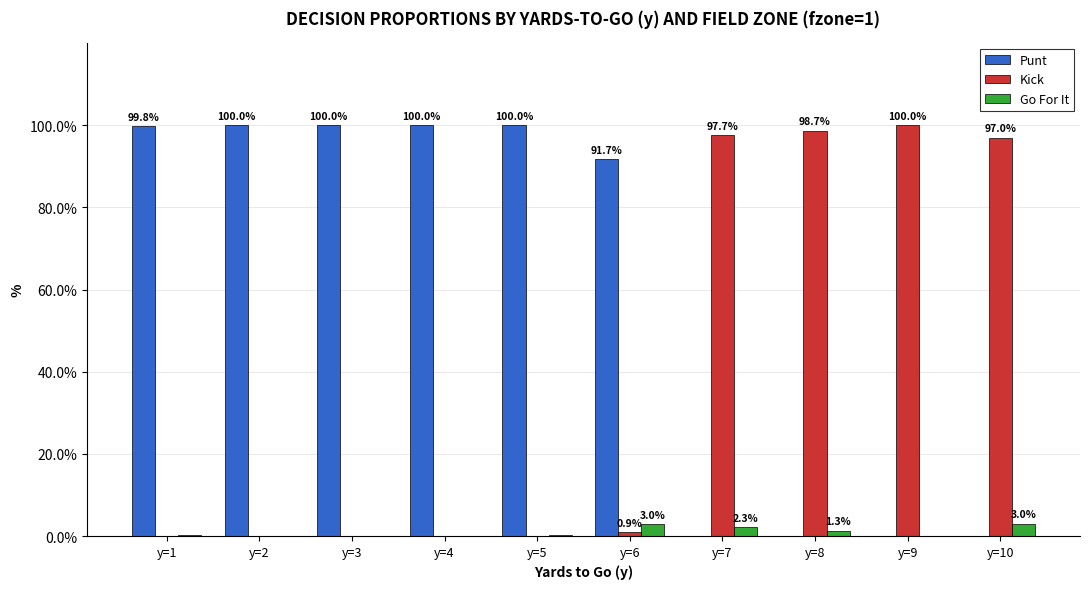

The value of Punt at y=5 is 26.5. True or false?

False